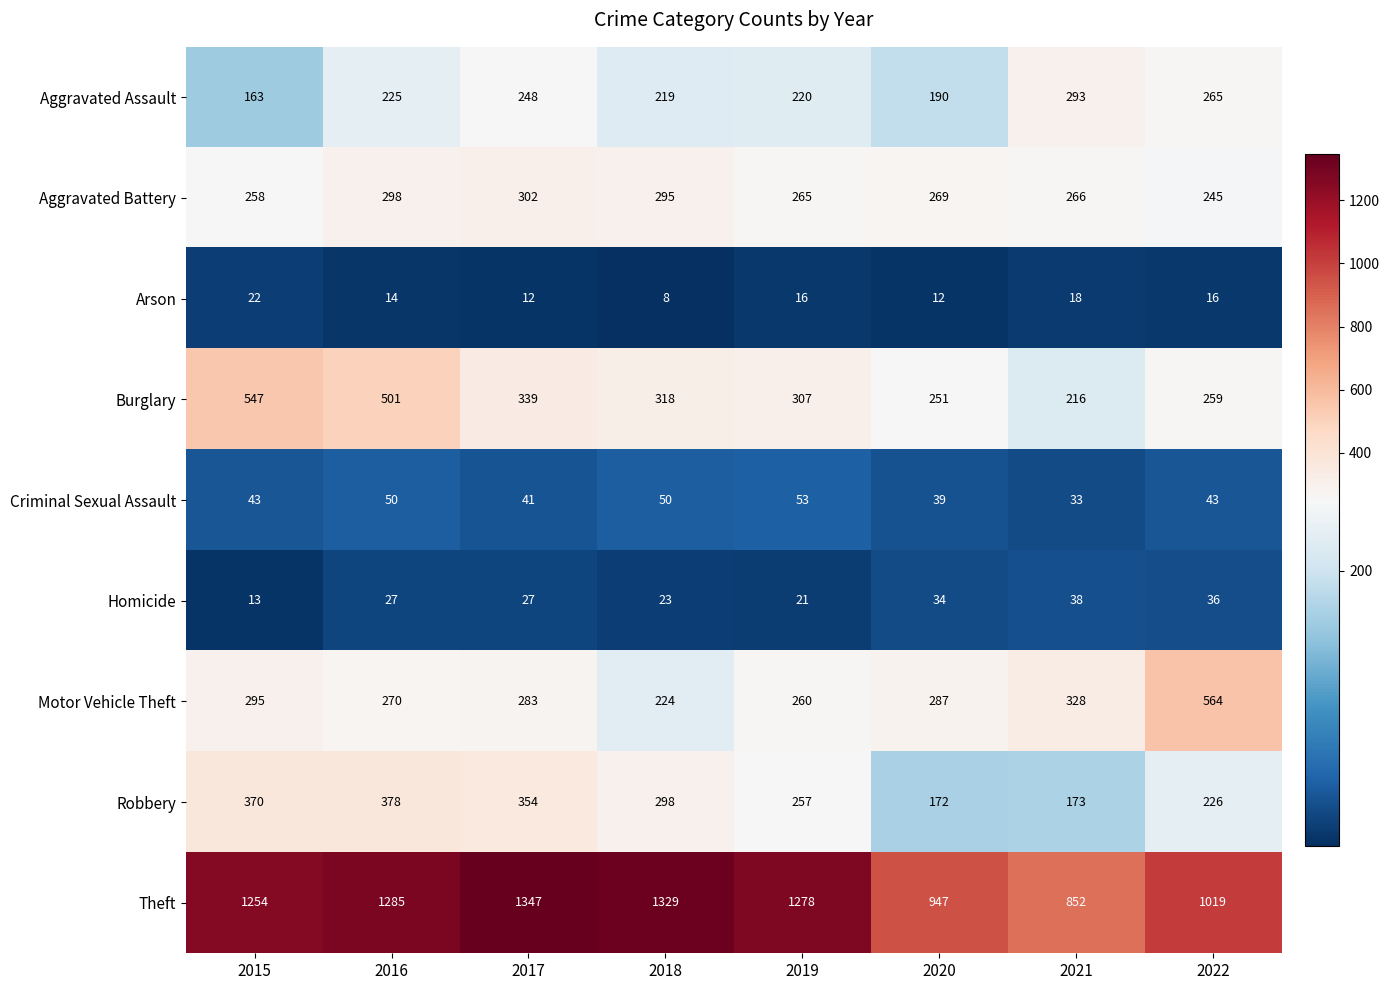

Which series changed the most between 2016 and 2020?

Theft